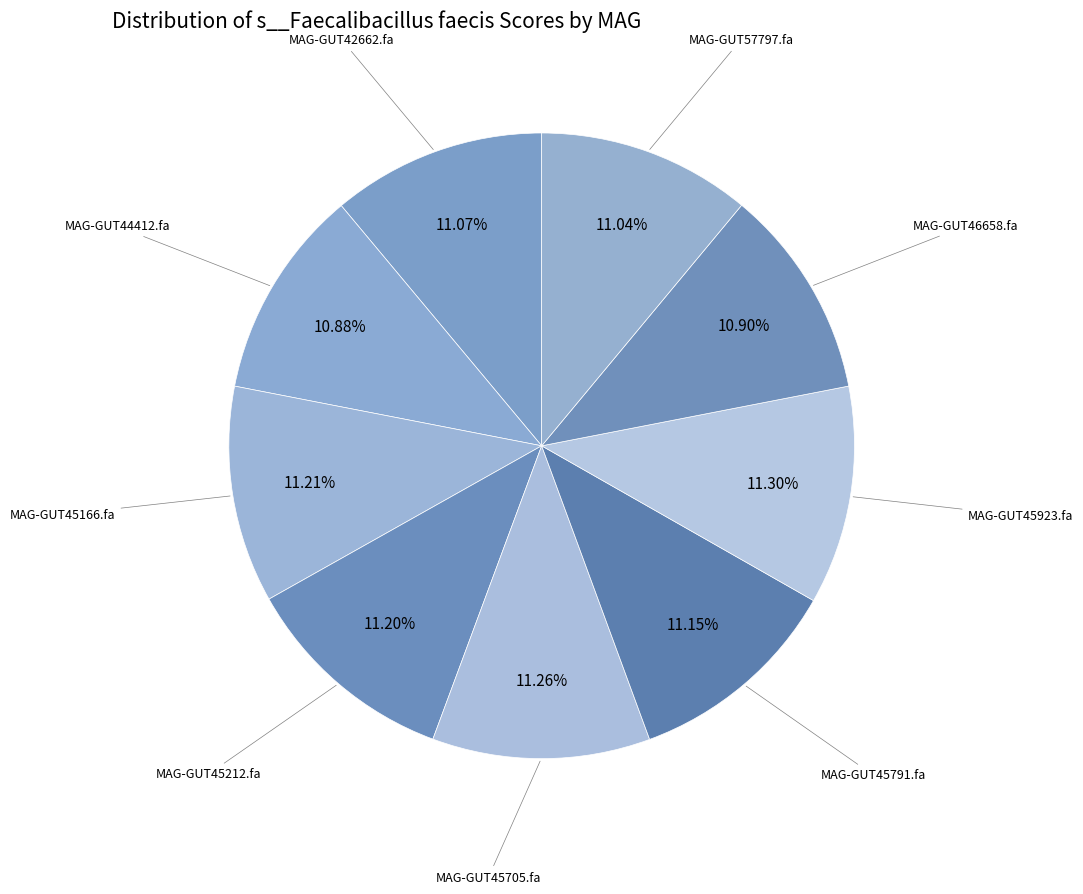

How many slices are in this pie chart?

9